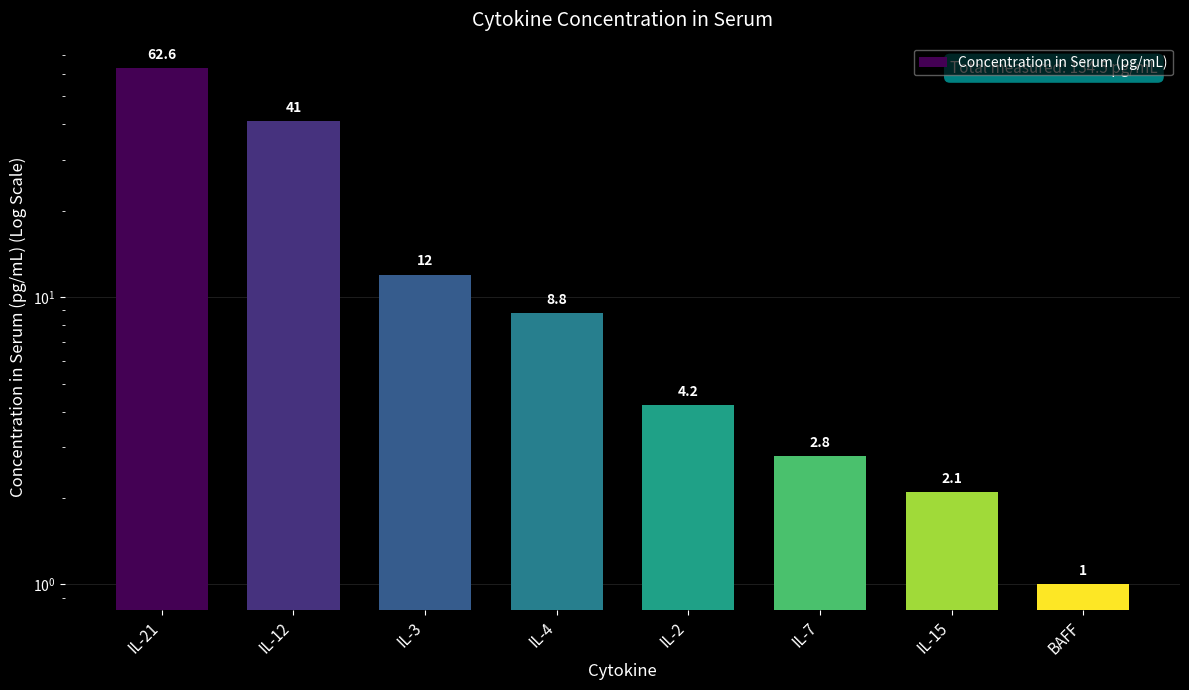

Reading left to right, what are all the values shown in this chart?

62.6	41.0	12.0	8.8	4.2	2.8	2.1	1.0